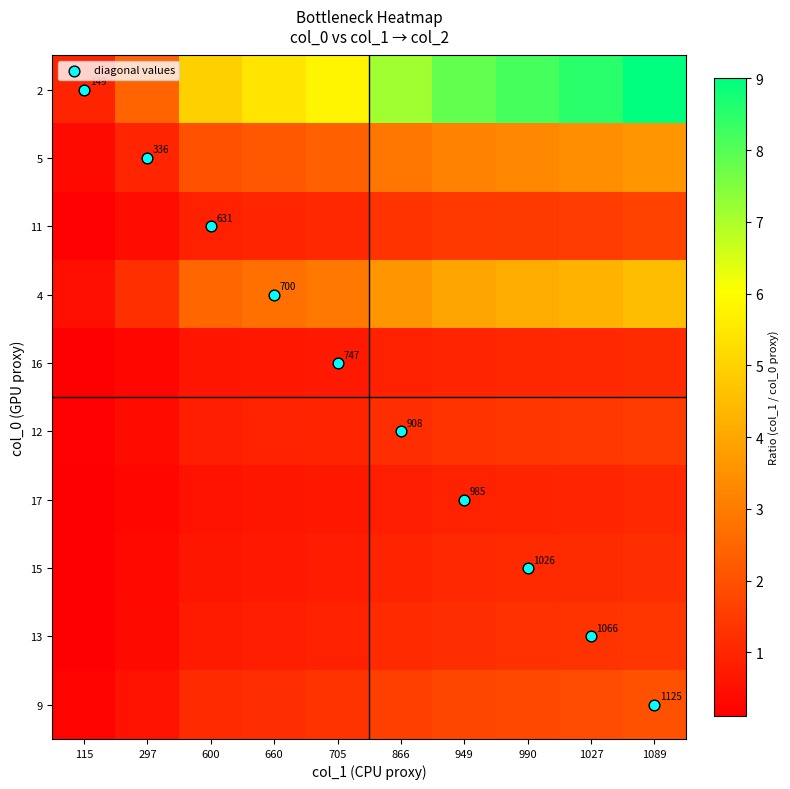

Which series changed the most between 660 and 866?

diagonal values